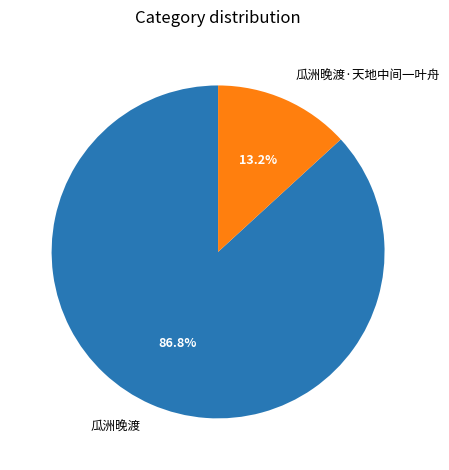

How many slices are in this pie chart?

2